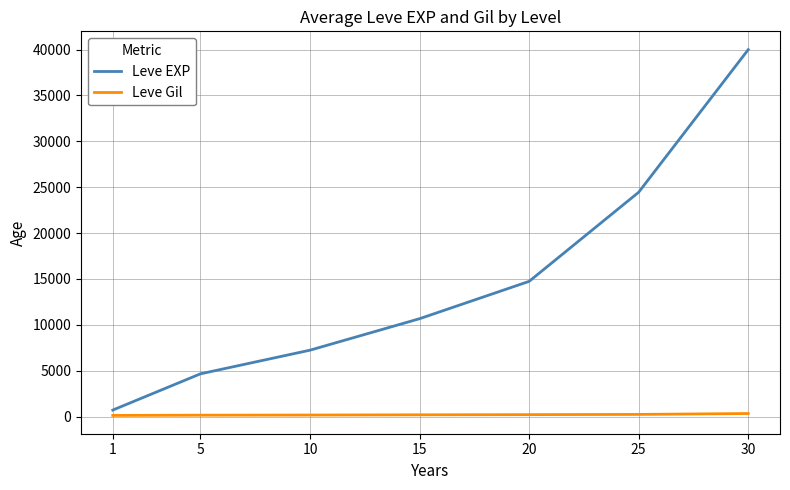

The Leve EXP series shows 7238.3 at 10. True or false?

True